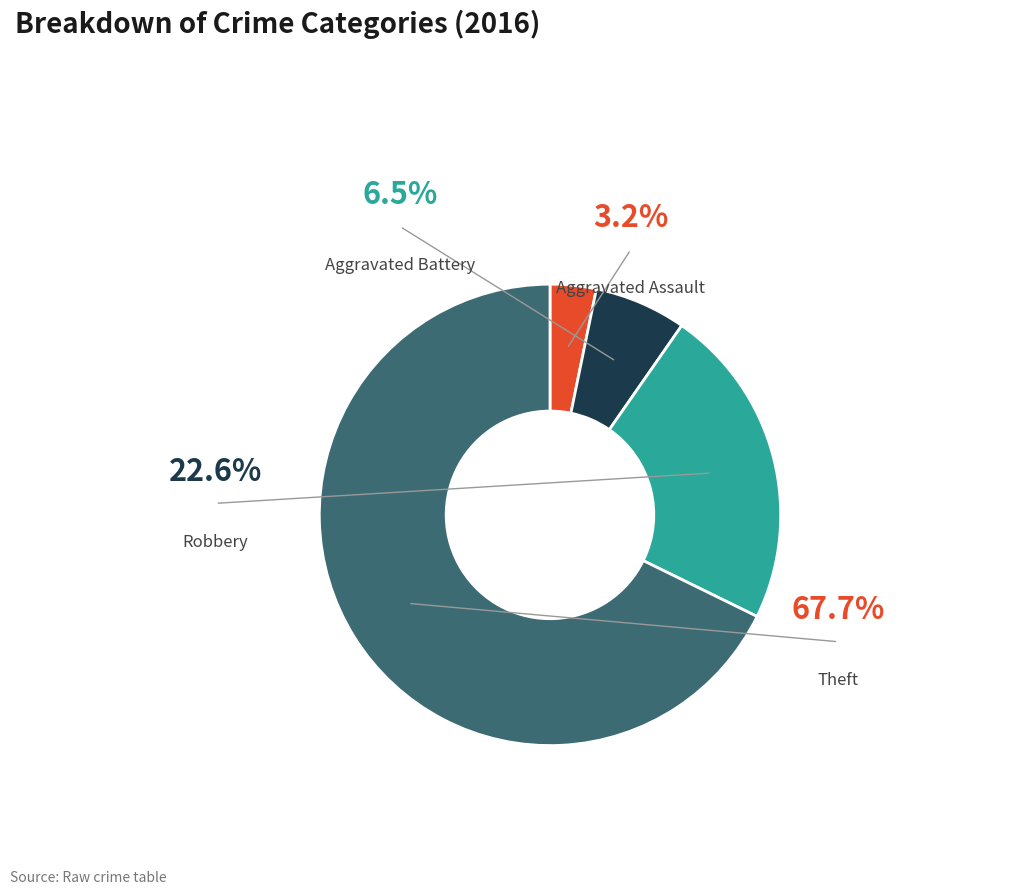

What is the smallest slice in the pie chart?

Aggravated Assault